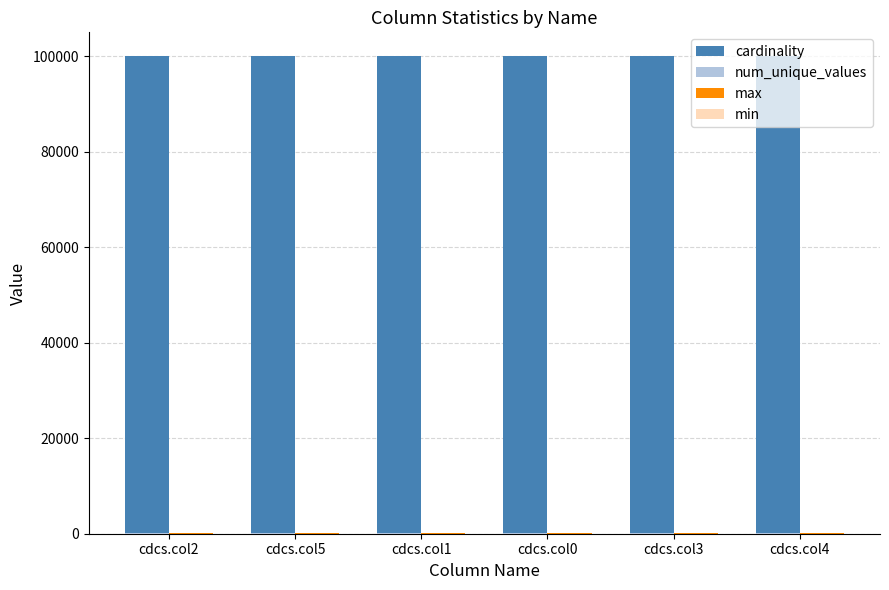

Which series has the largest total across all categories?

cardinality